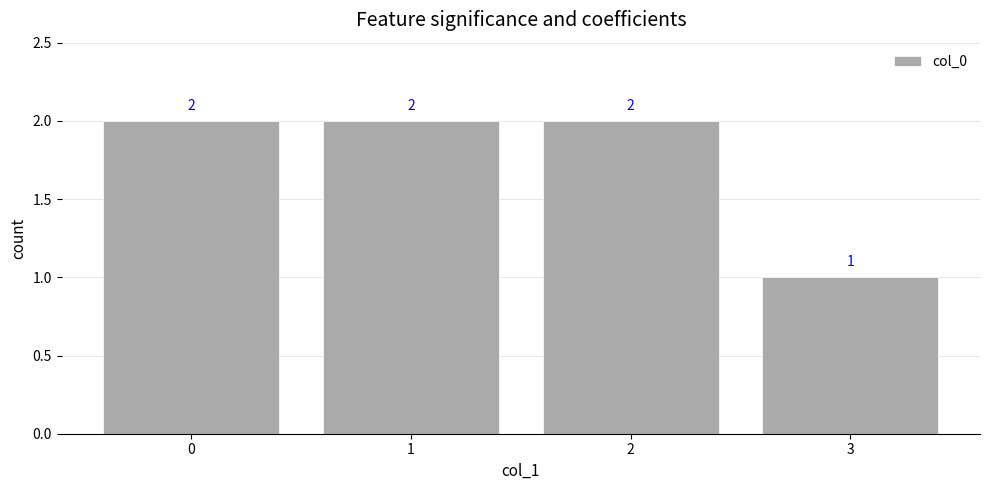

Count the values in the range 2 to 3.

3